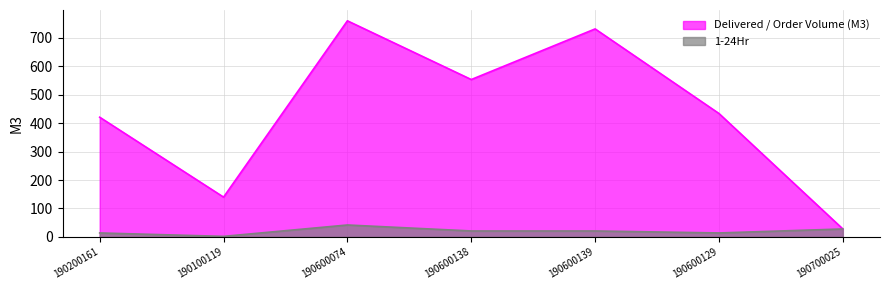

Which series has the widest spread of values?

Delivered / Order Volume (M3)